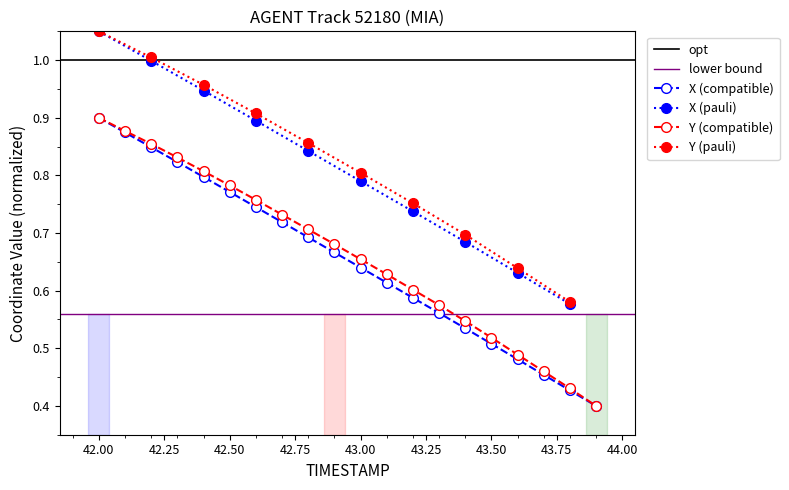

At how many categories does at least one series exceed 0?

20